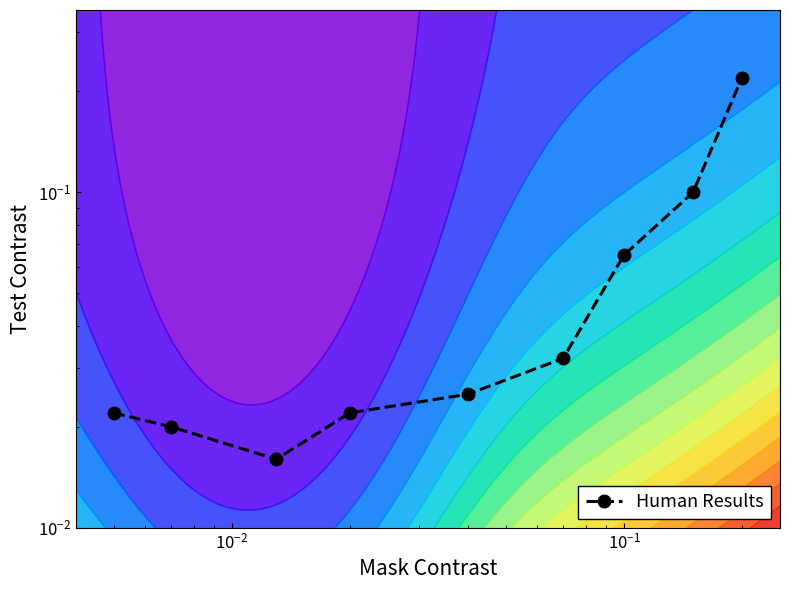

Is it true that the value at 6 is 0.1?

False